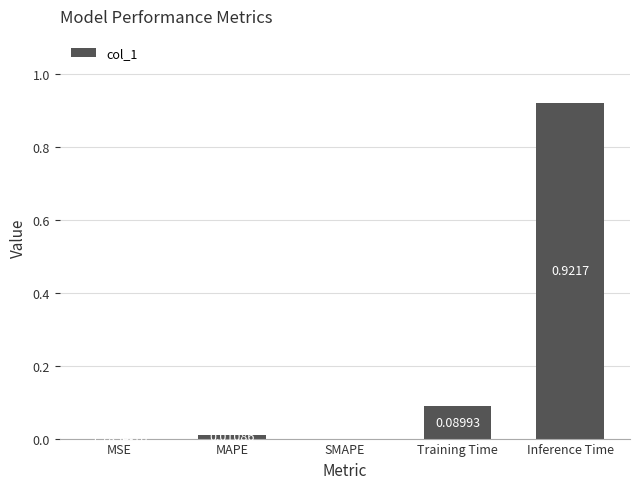

Does the chart contain stacked bars?

No